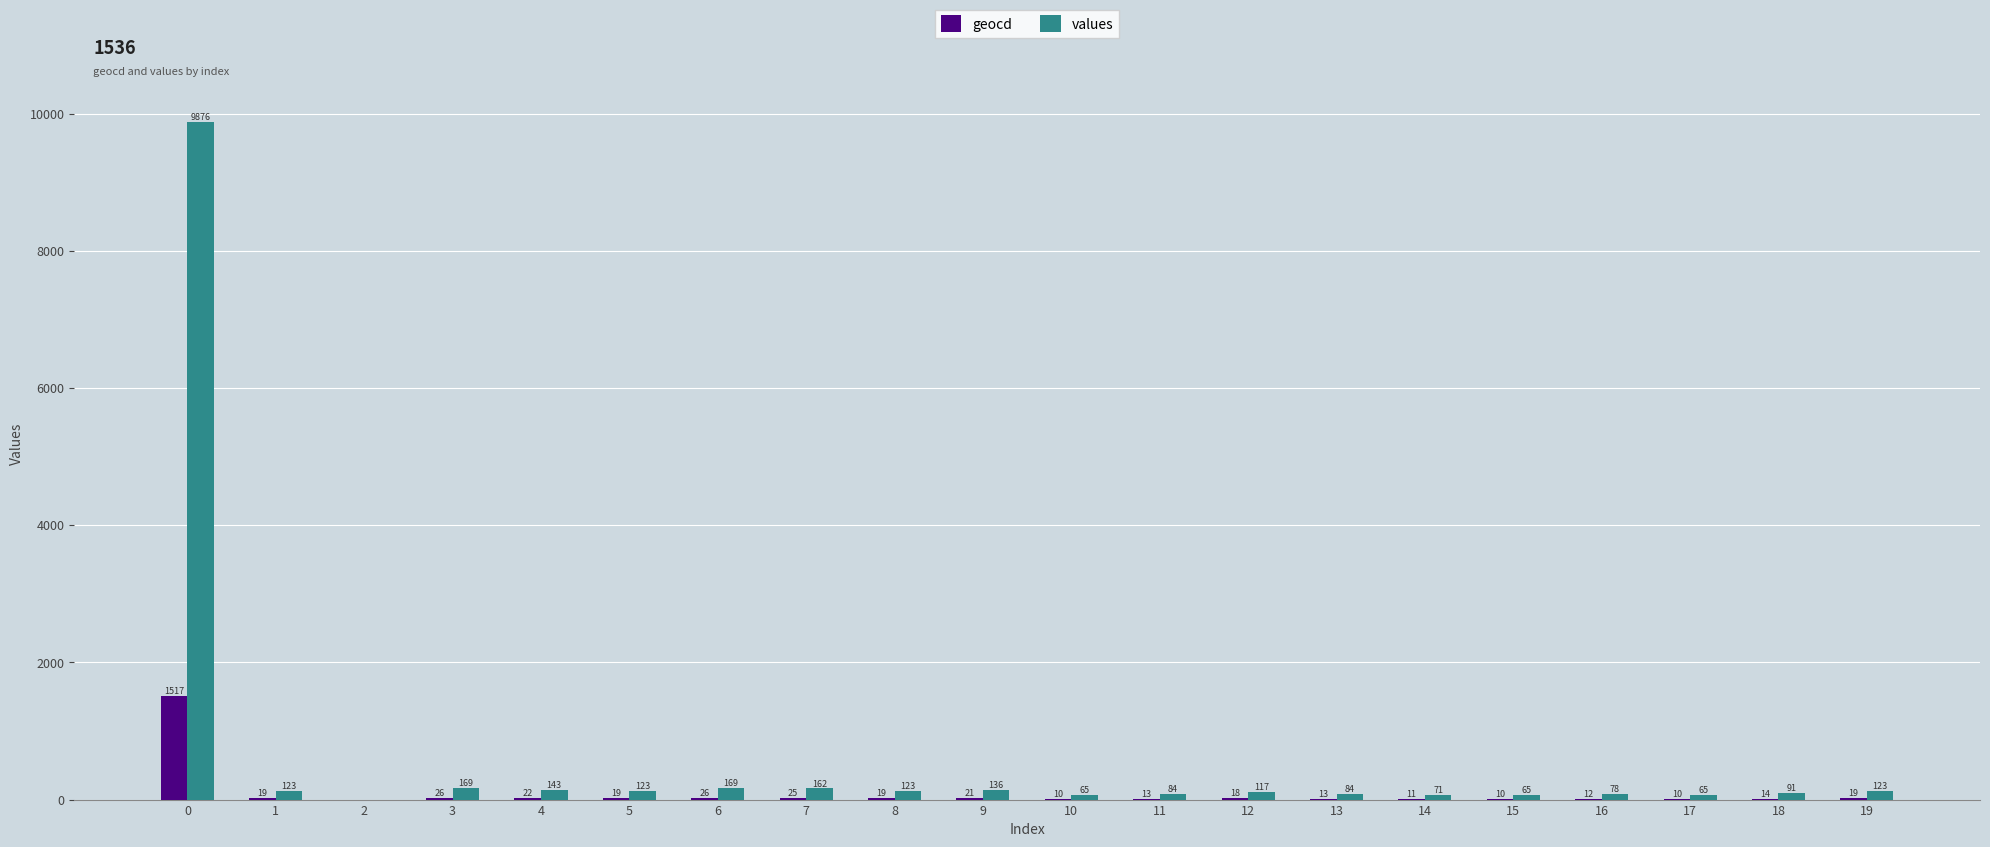

Which series has the largest range (max minus min)?

values